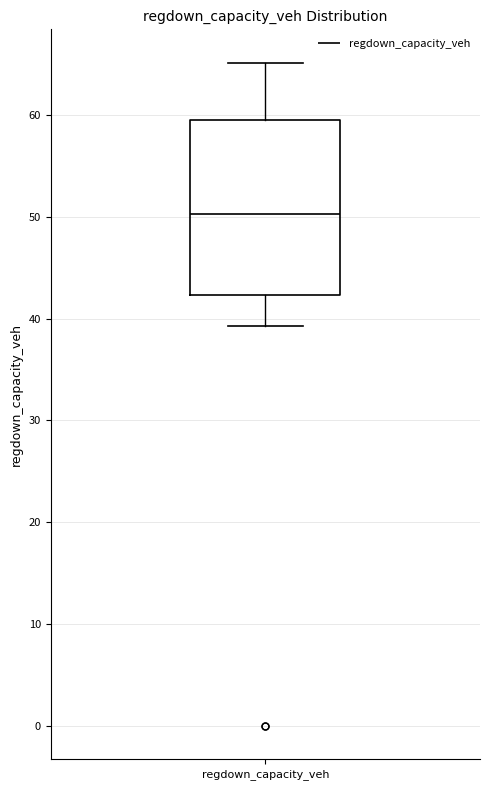

Transcribe this box plot: give where the median line is, the range the box spans, and where the two whiskers end, as read against the y-axis. The values are not printed on the chart, so give them approximately, as read against the axis.

median 50, box 42 to 59, whiskers 39 to 65